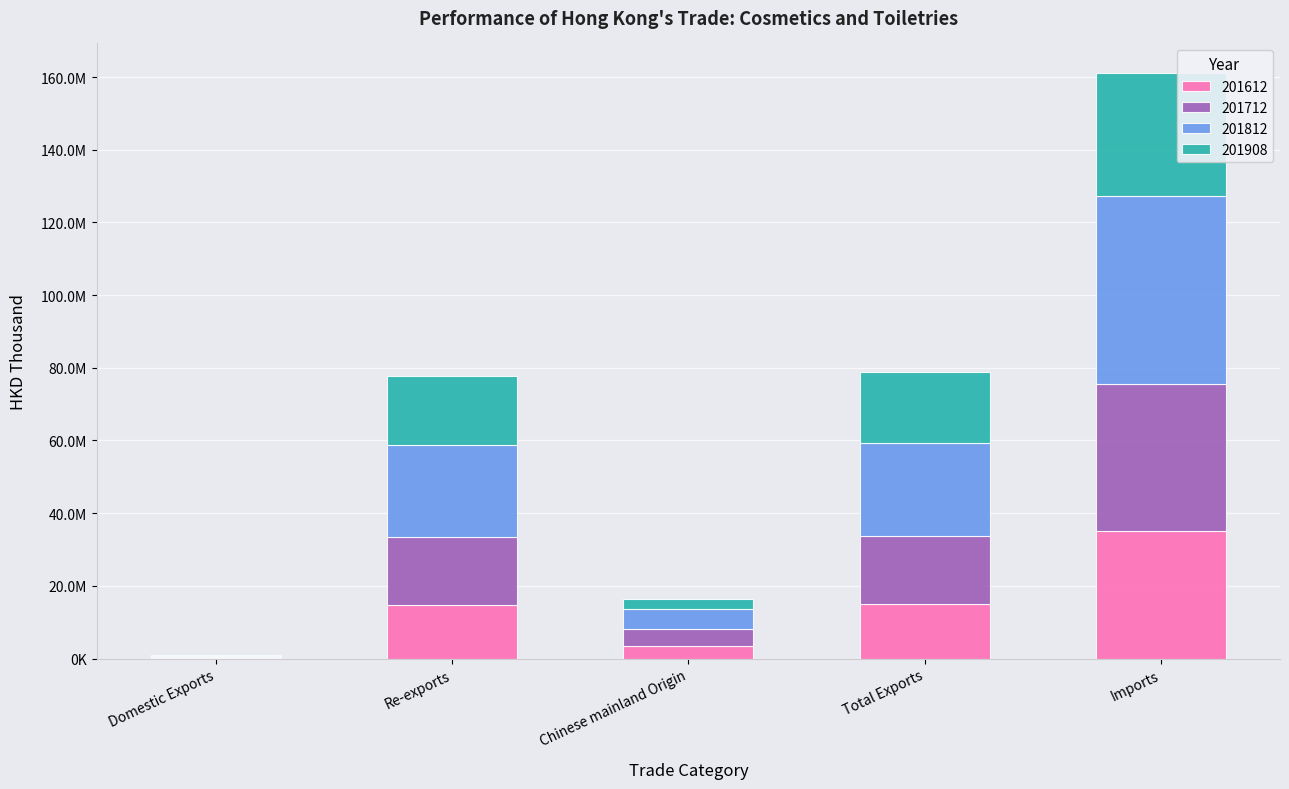

Are the bars horizontal?

No